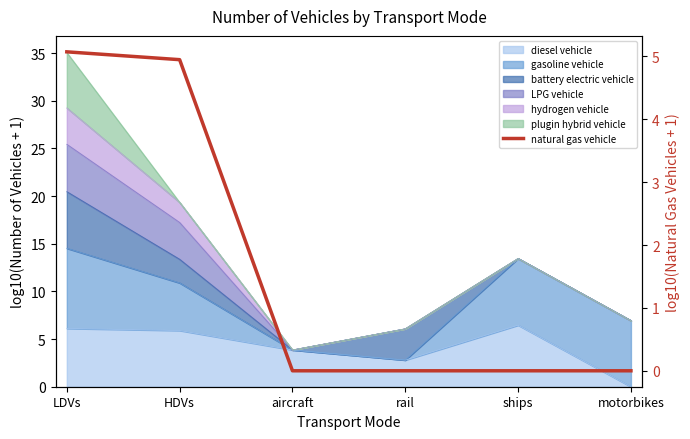

What is the average value?

1.7